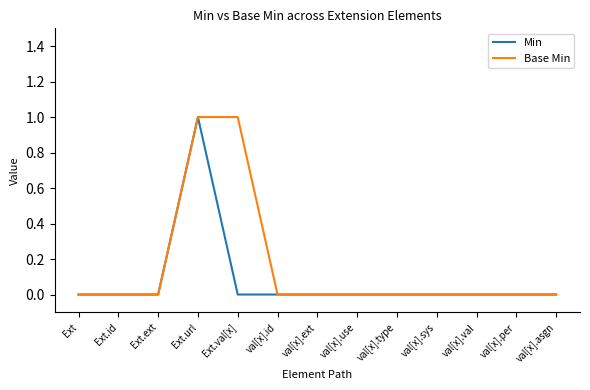

Between Ext and Ext.val[x], which series saw the biggest shift?

Base Min